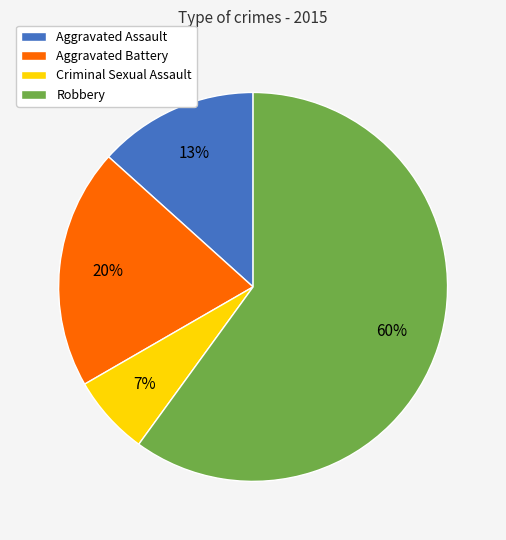

Rank the categories by value from lowest to highest.

Criminal Sexual Assault, Aggravated Assault, Aggravated Battery, Robbery